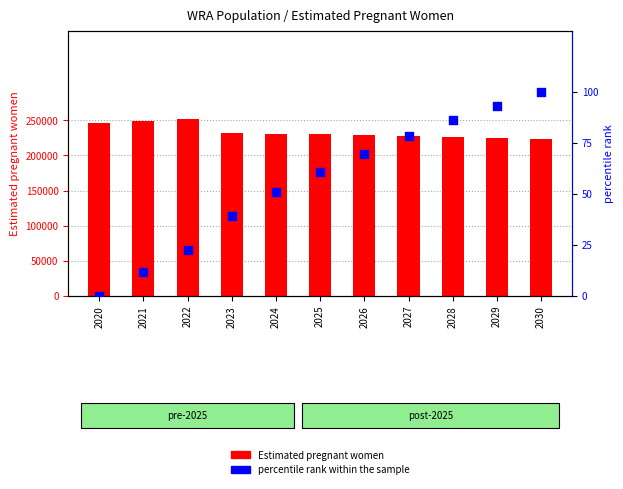

At which category is the sum across all series the highest?

2022